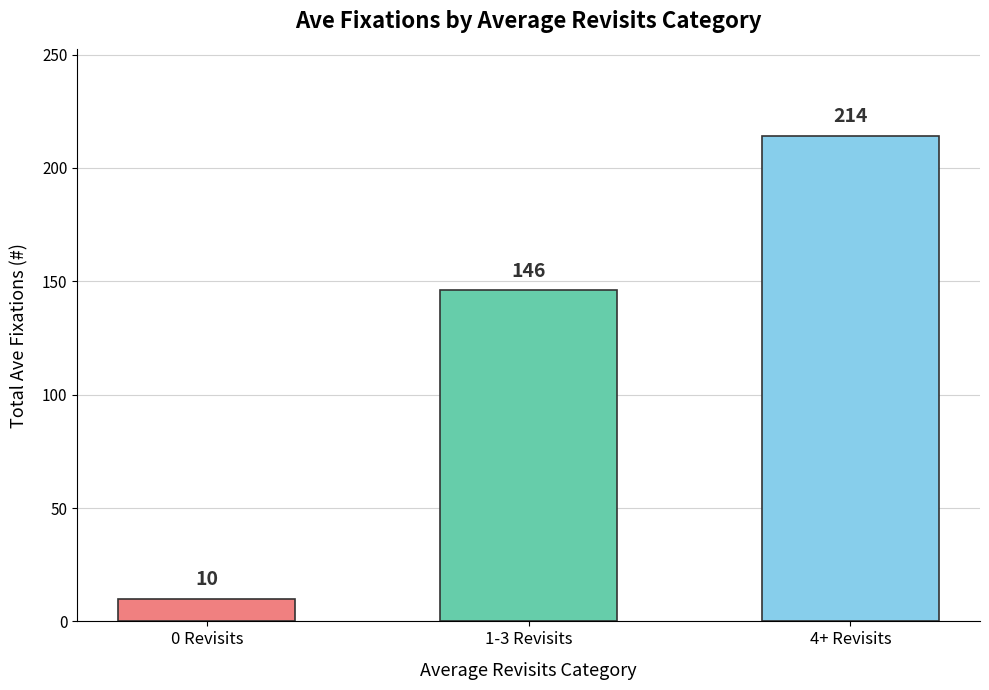

Which label corresponds to the smallest value in the chart?

0 Revisits